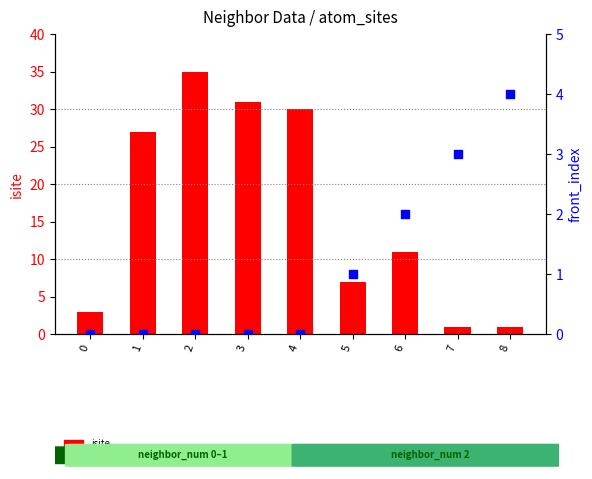

Which series contains the lowest Y value?

front_index